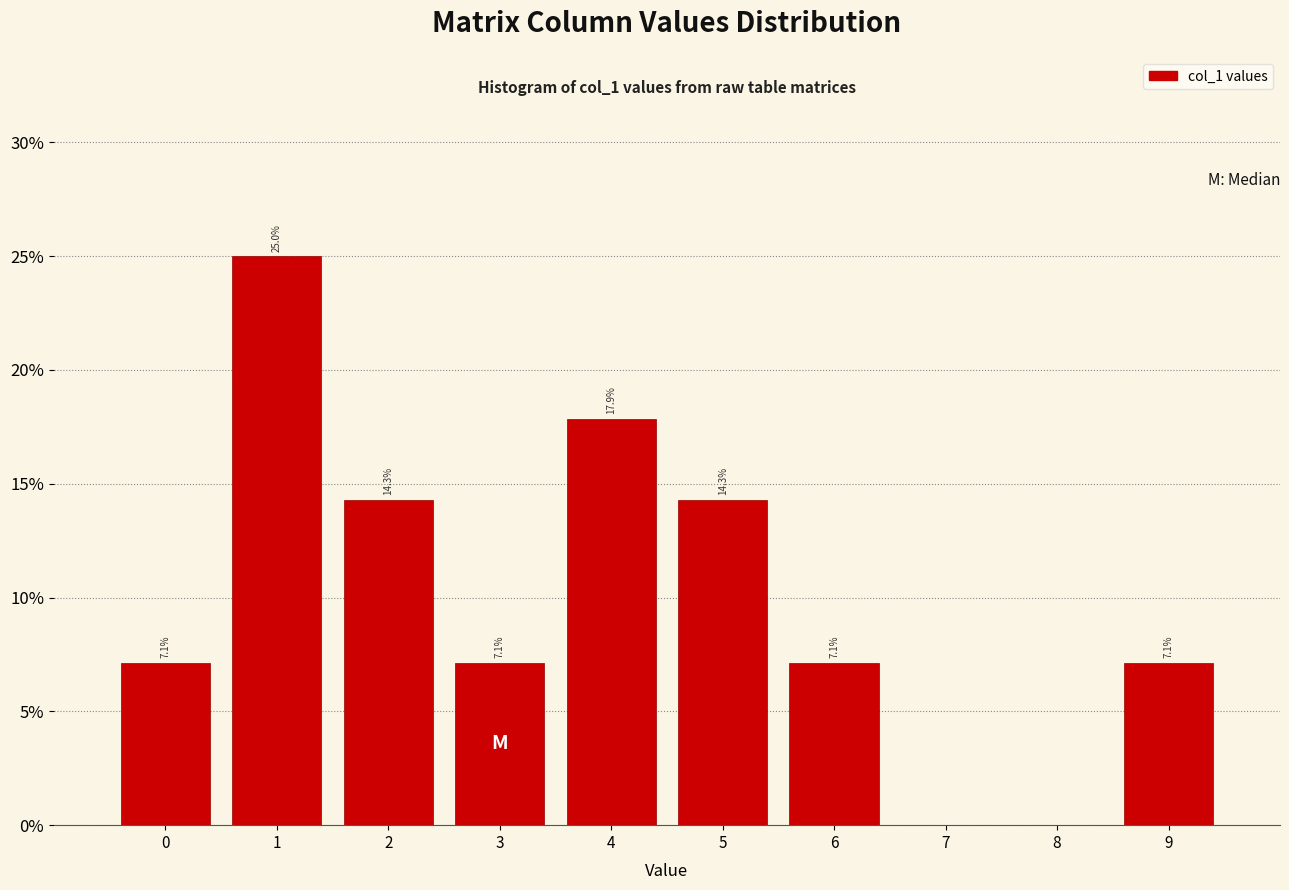

Which range on the x-axis has the tallest bar?

0.5 to 1.5